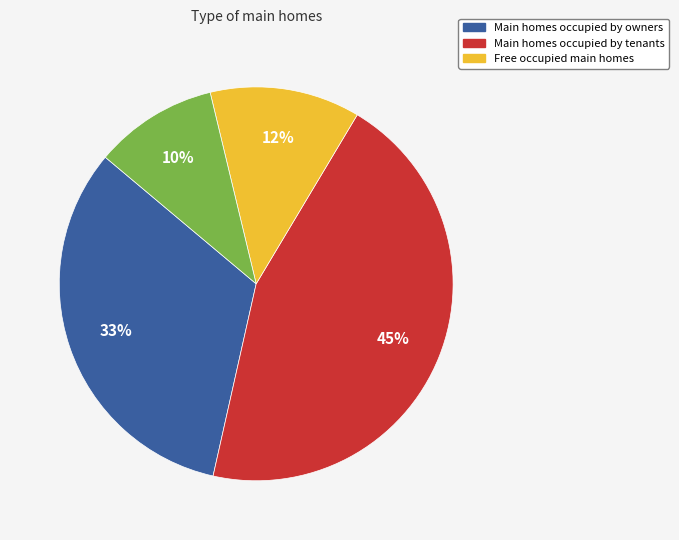

To the nearest percent, what is the difference between the largest and smallest slice percentages?

35%